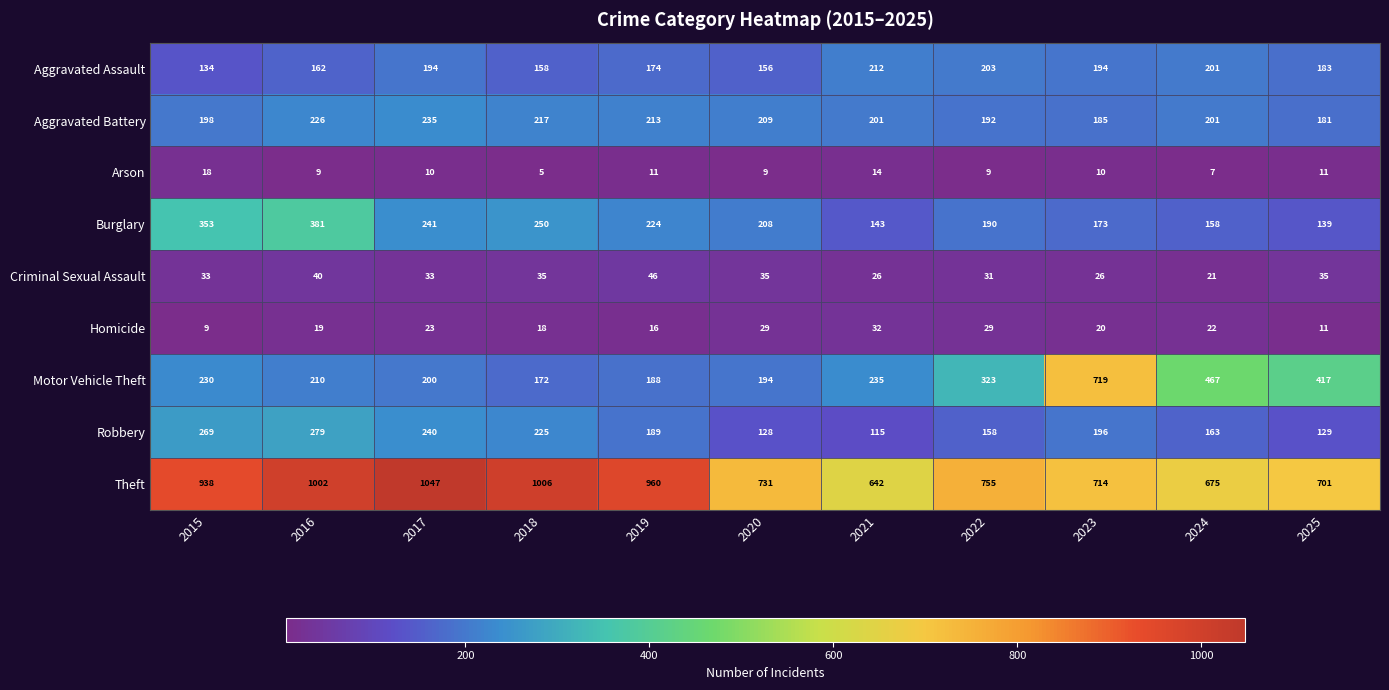

Where is Aggravated Battery nearest to the value 208?

2020